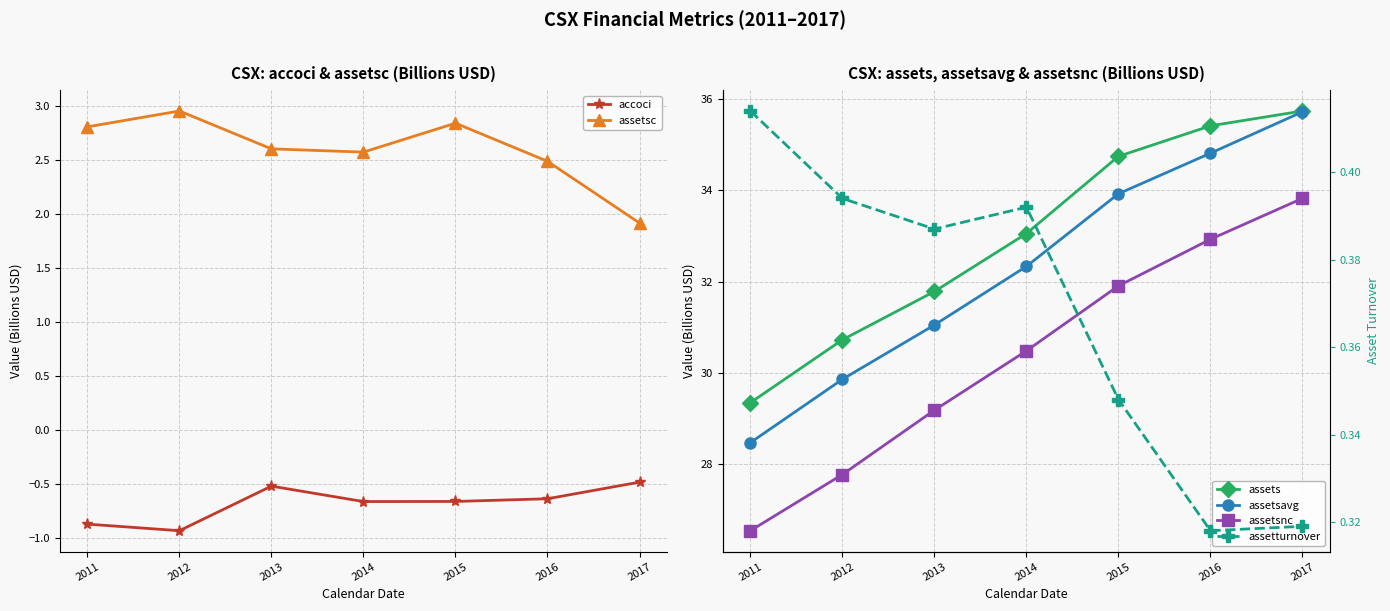

At 2015, list the series in order from smallest to largest.

accoci, assetturnover, assetsc, assetsnc, assetsavg, assets